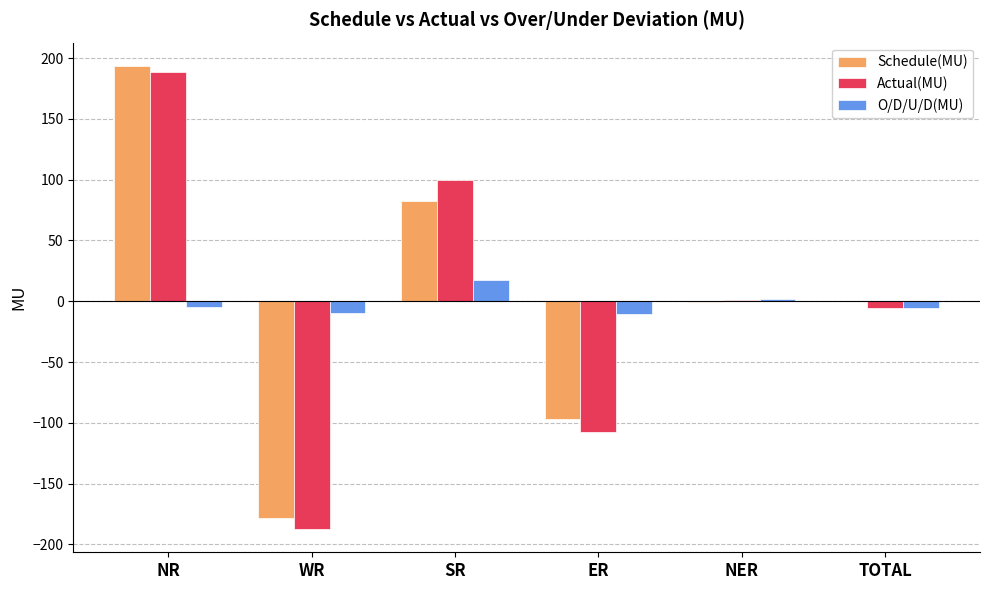

Does the chart contain stacked bars?

No